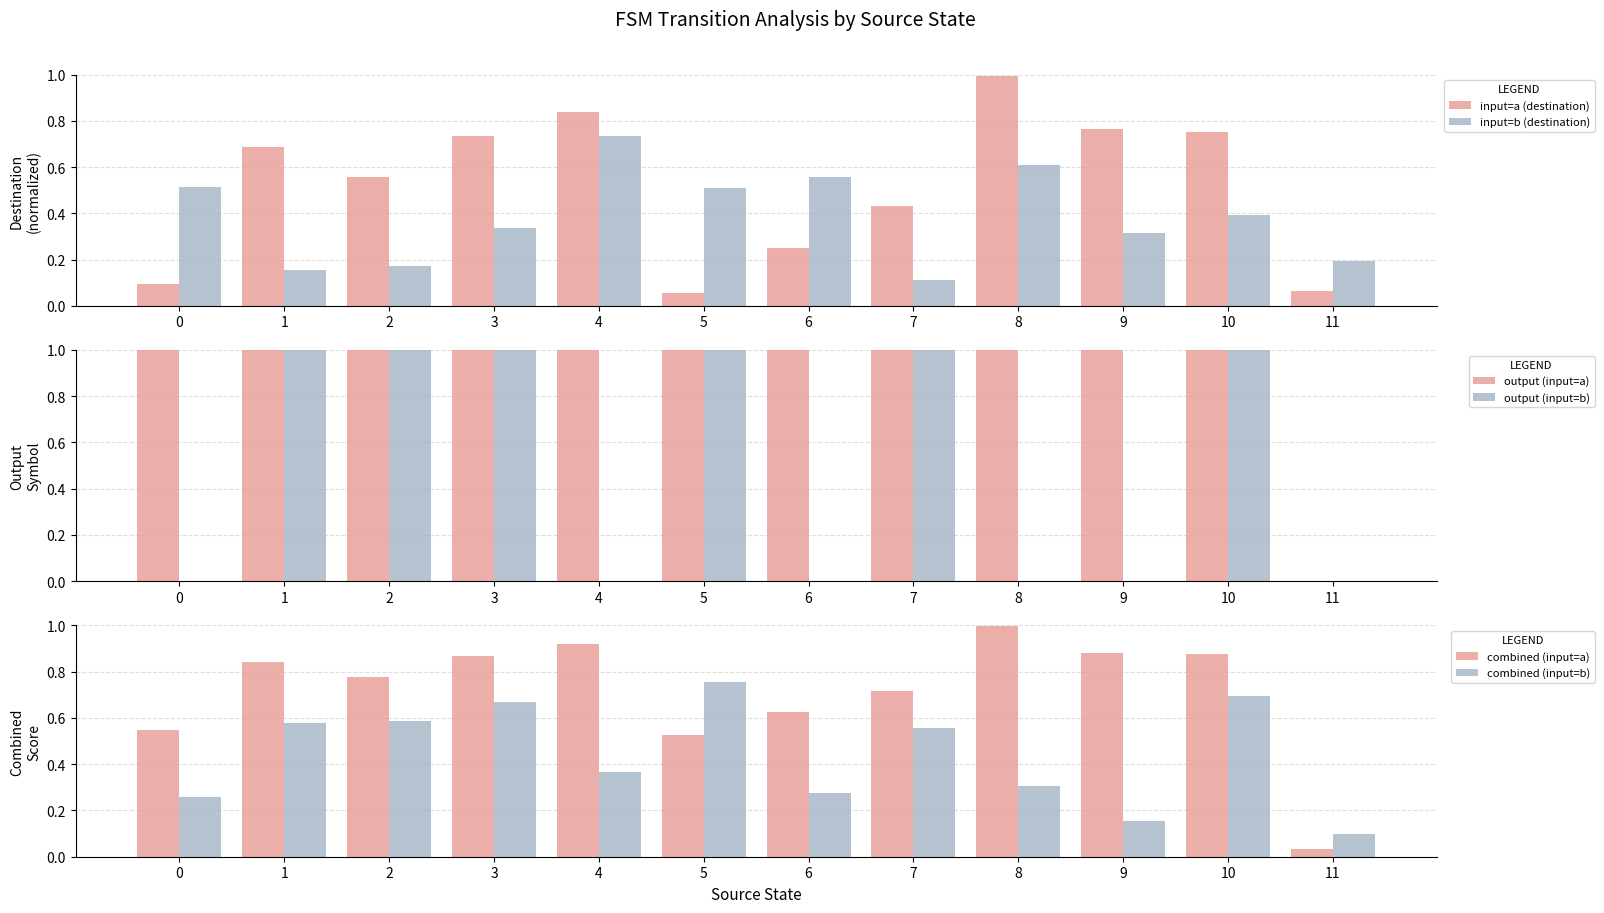

What is the difference between the input=a (destination) values at 7 and 1?

0.3